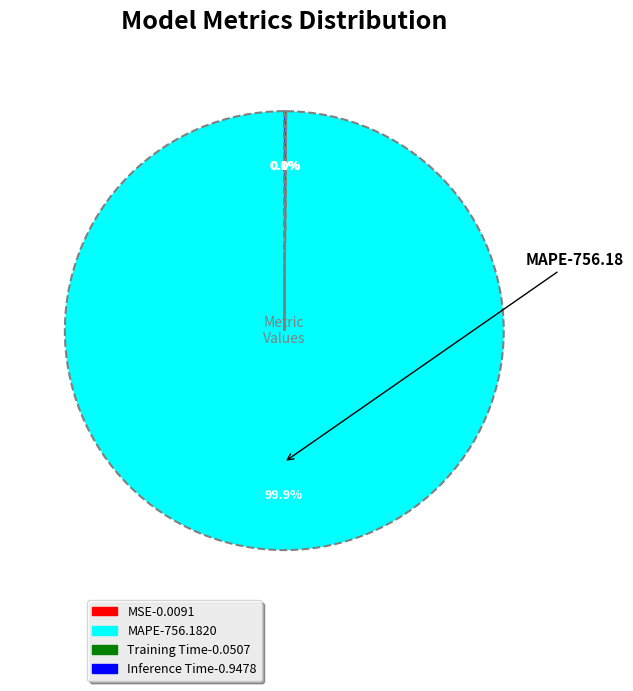

Is there any slice that represents more than half of the pie?

Yes